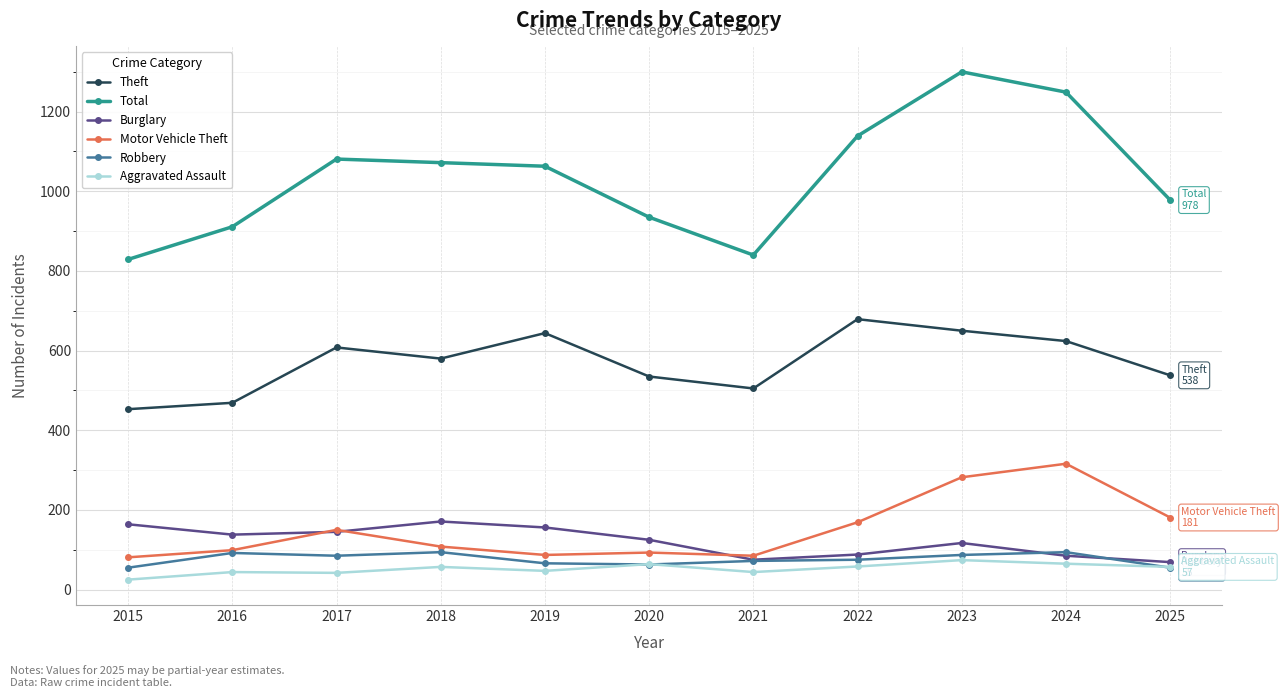

In Aggravated Assault, how many points are lower than both neighbors (excluding endpoints)?

3